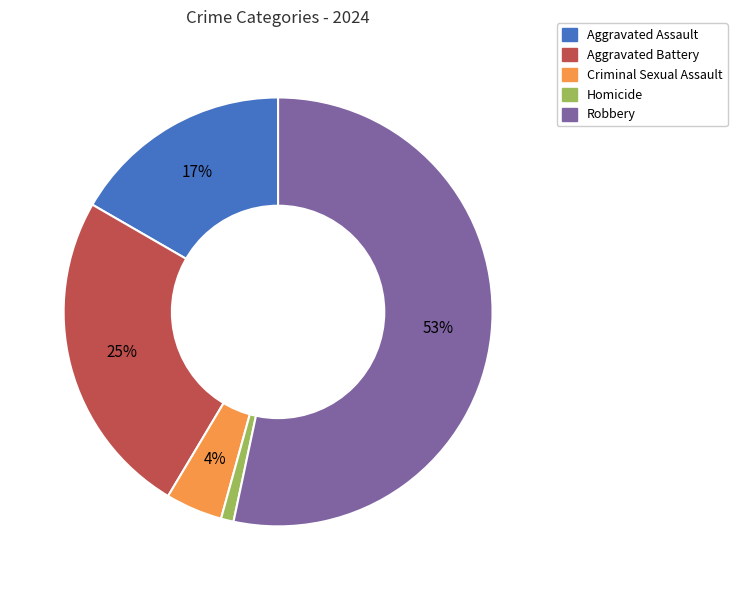

How many slices are in this pie chart?

5